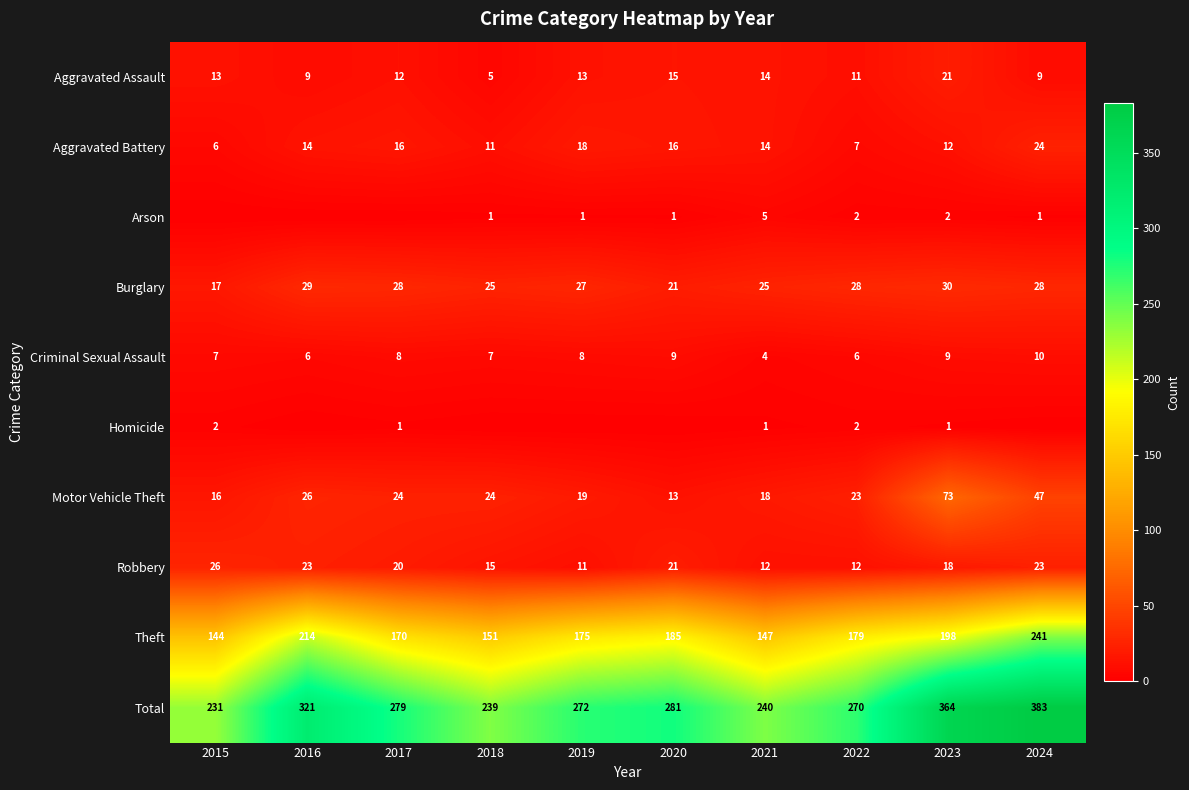

Where does the Theft series first go above 179?

2016